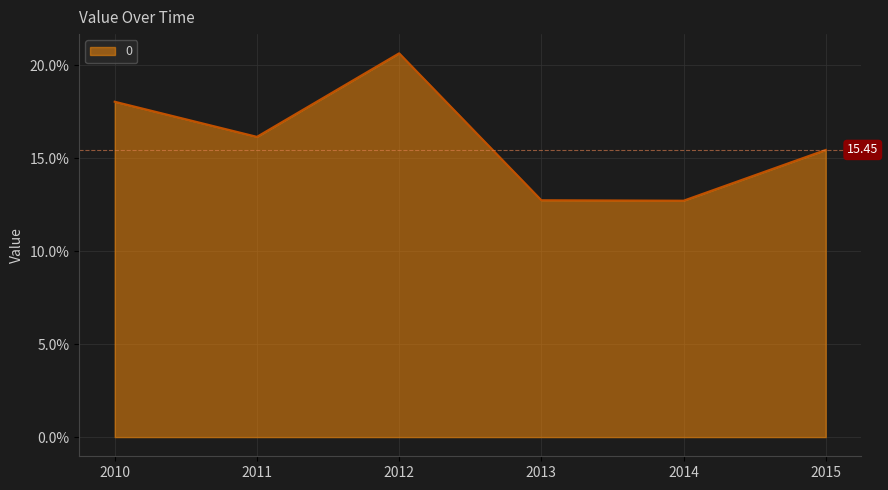

What is the difference between the maximum and second lowest values?

7.9